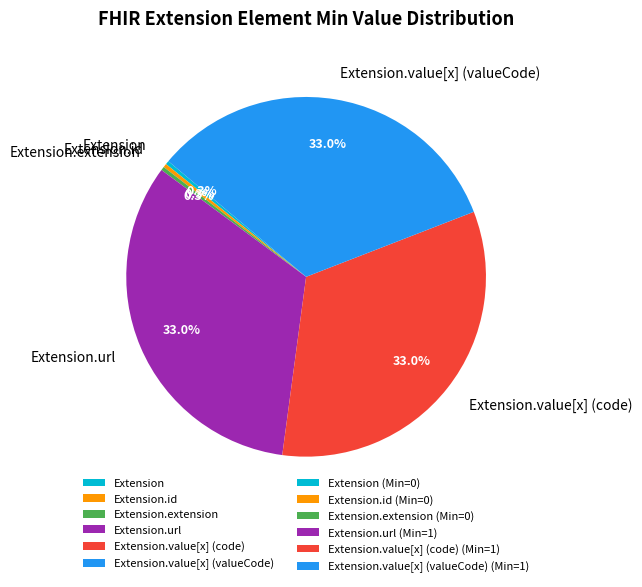

To the nearest percent, what is the difference between the Extension and Extension.value[x] (valueCode) slice percentages?

33%